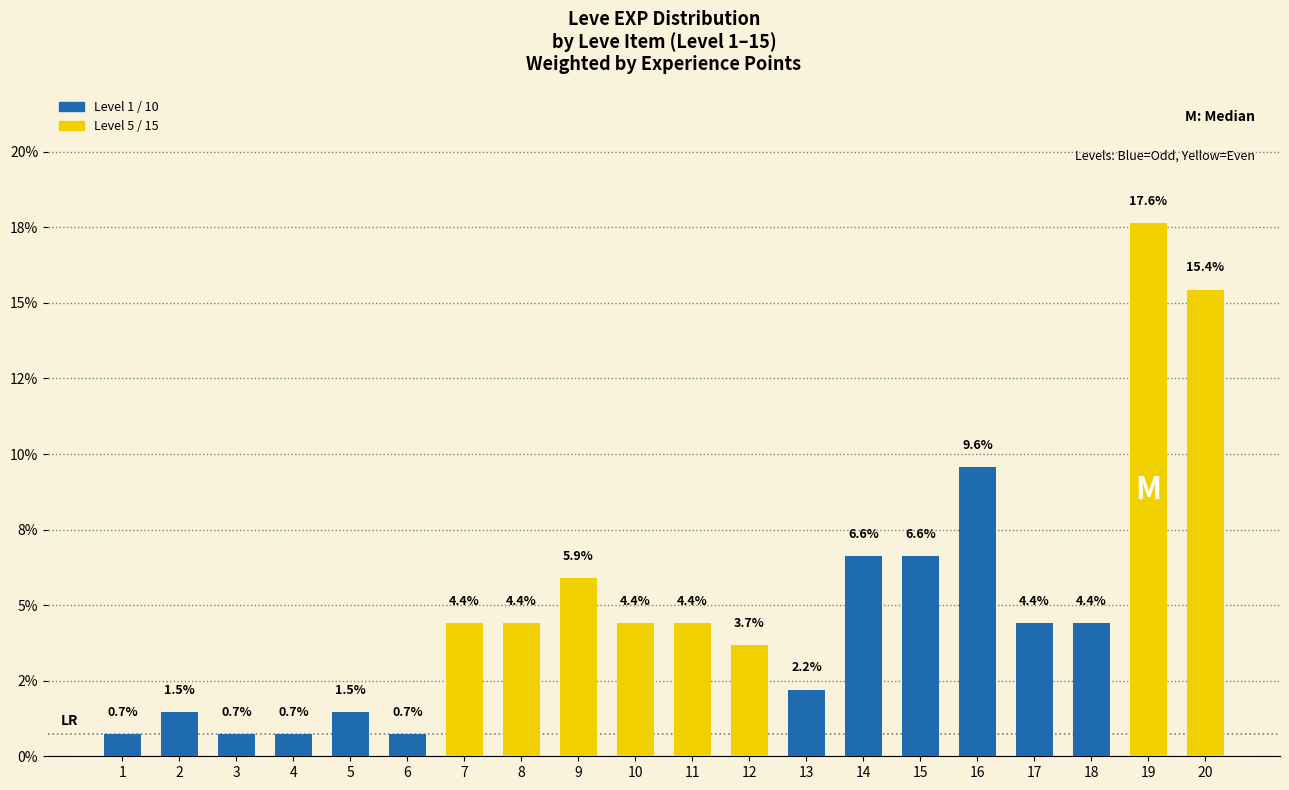

What value does the data have at 9?

5.9